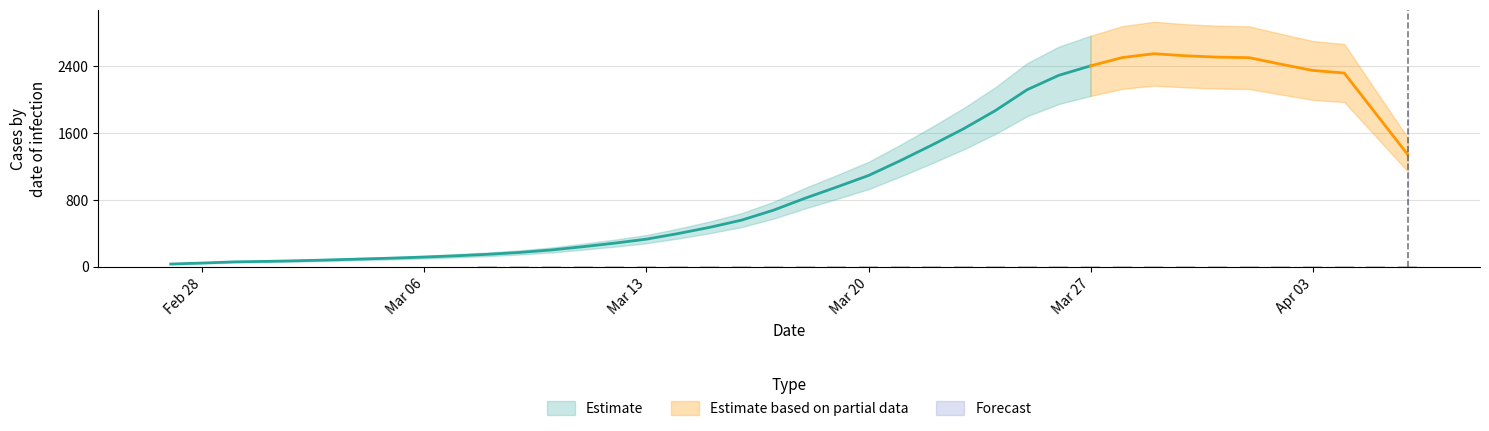

Which has a higher value, 2020-03-02 or 2020-03-06?

2020-03-06